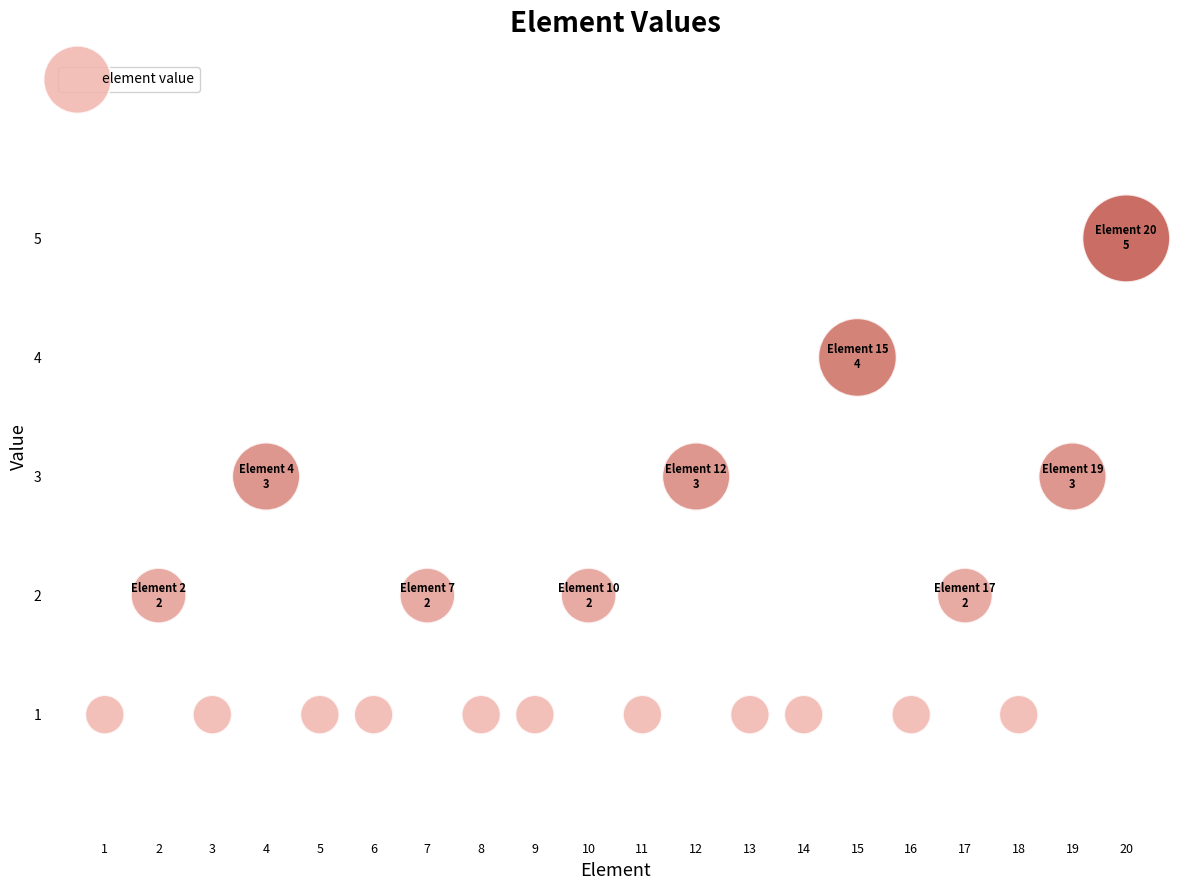

What is the range of X values (max minus min)?

19